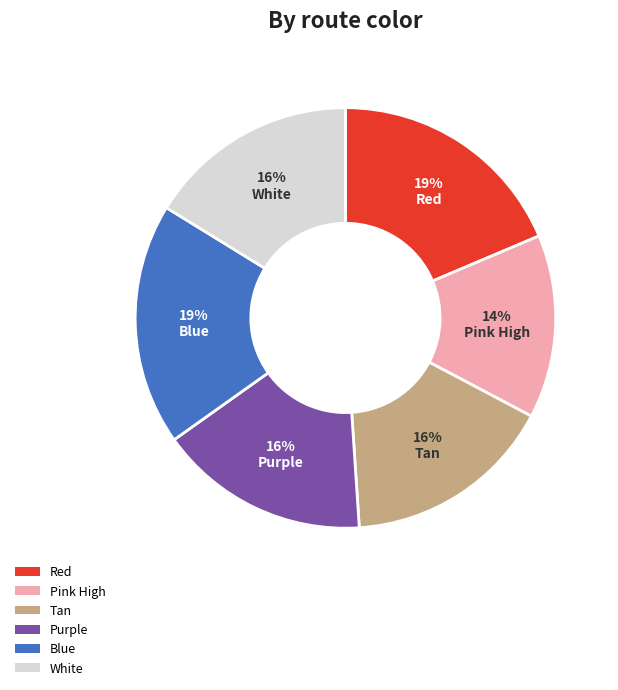

Which slice is the smallest?

Pink High